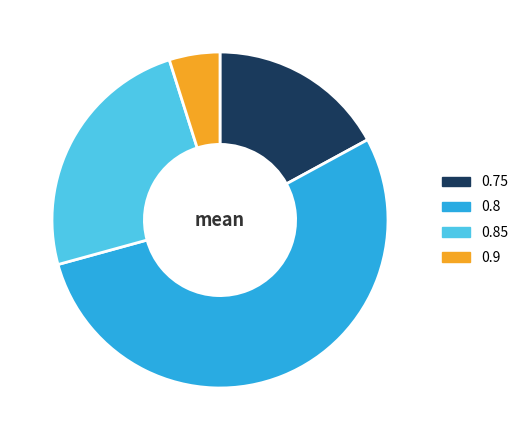

How many segments does this pie chart have?

4